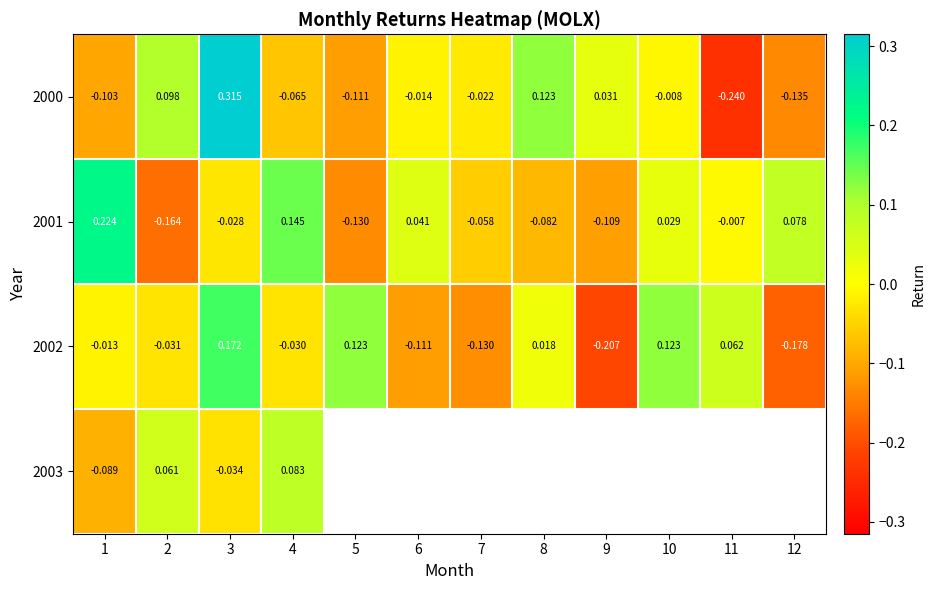

Is the value of 2002 at 5 greater than the value of 2000 at 7?

Yes